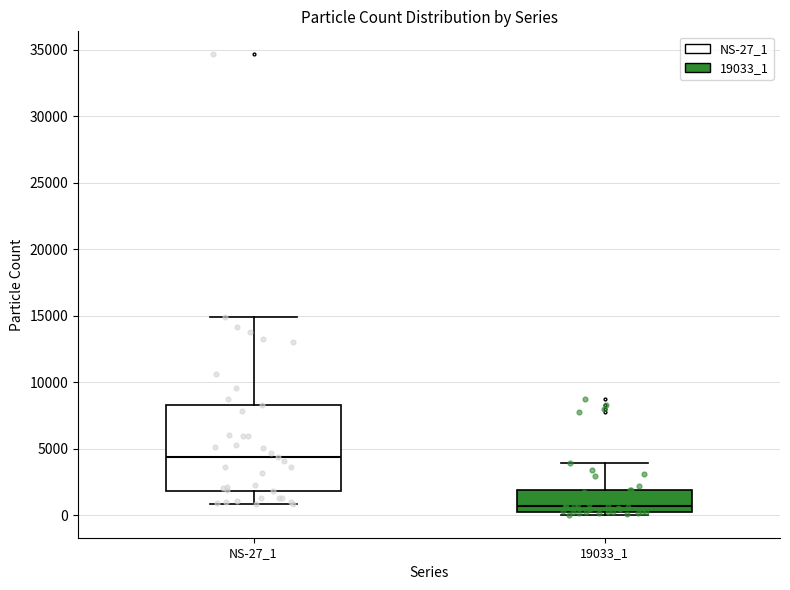

Comparing the boxes themselves (not the whiskers), which one is the tallest?

NS-27_1